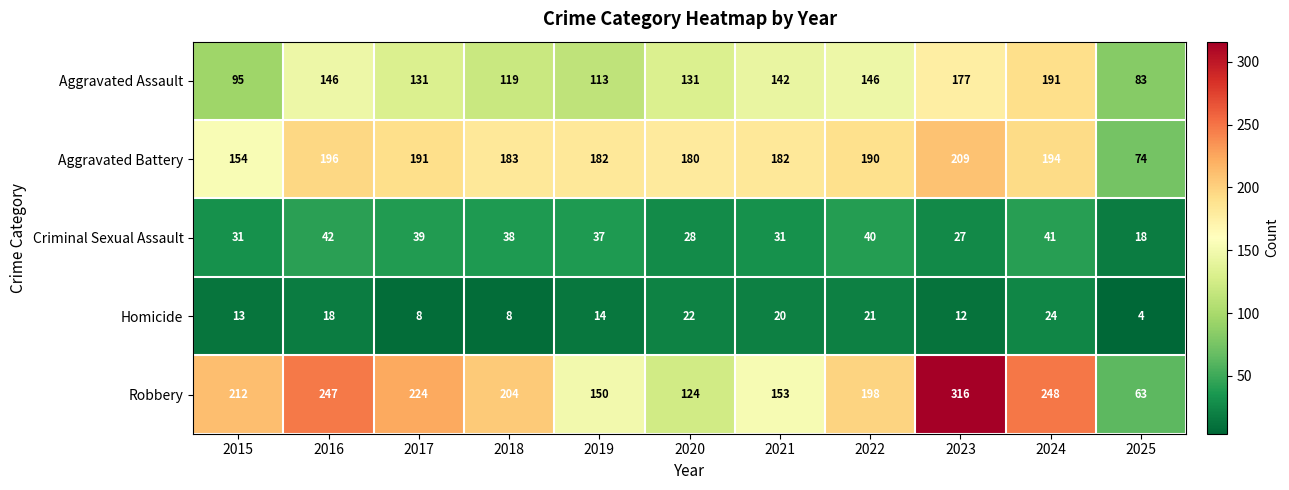

What is the average value of the Homicide series?

15